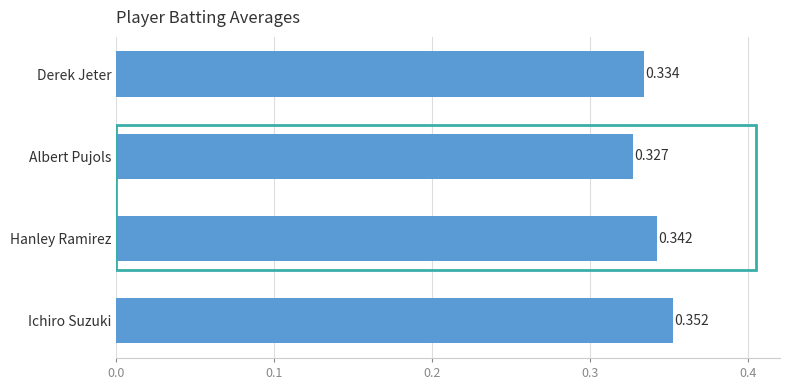

Between Hanley Ramirez and Derek Jeter, which is larger?

Hanley Ramirez